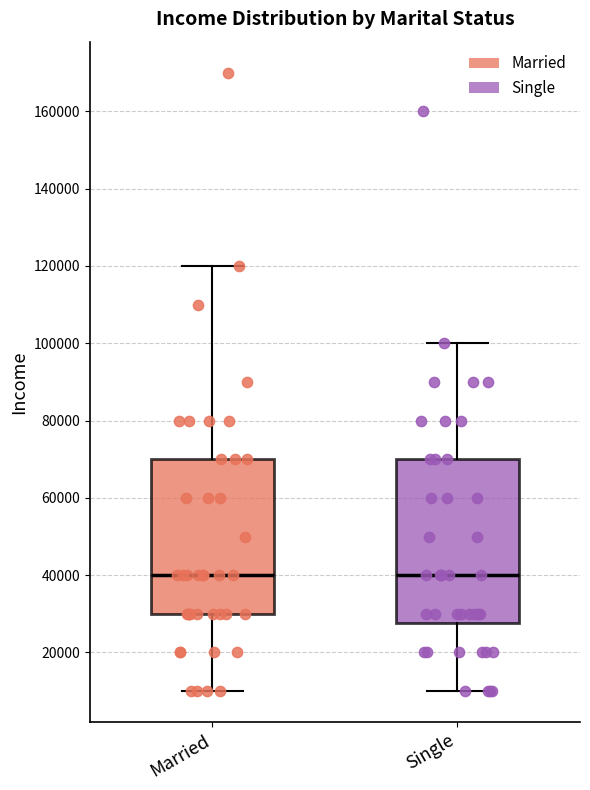

Which box is the tallest, from its lower edge to its upper edge?

Single